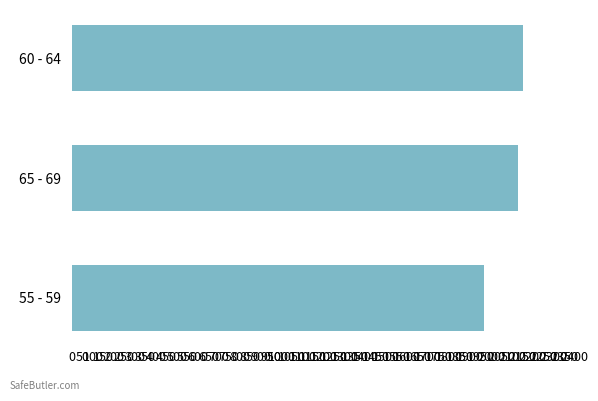

What is the difference between the maximum and minimum values?

186